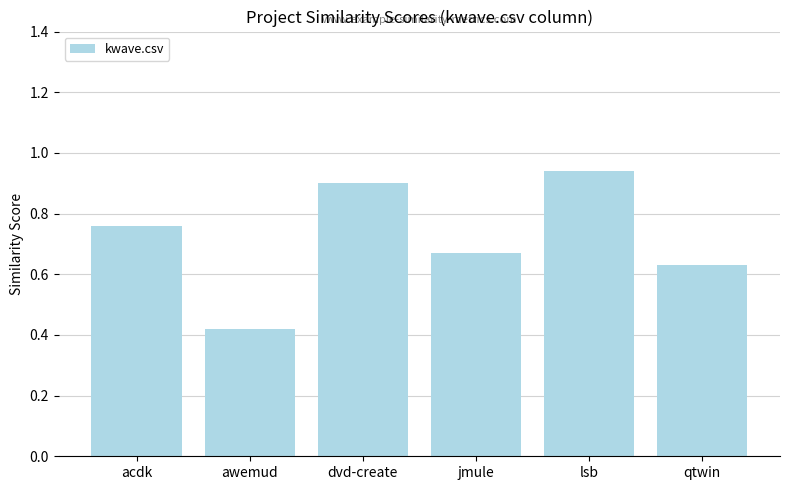

How many distinct data groups are displayed?

1